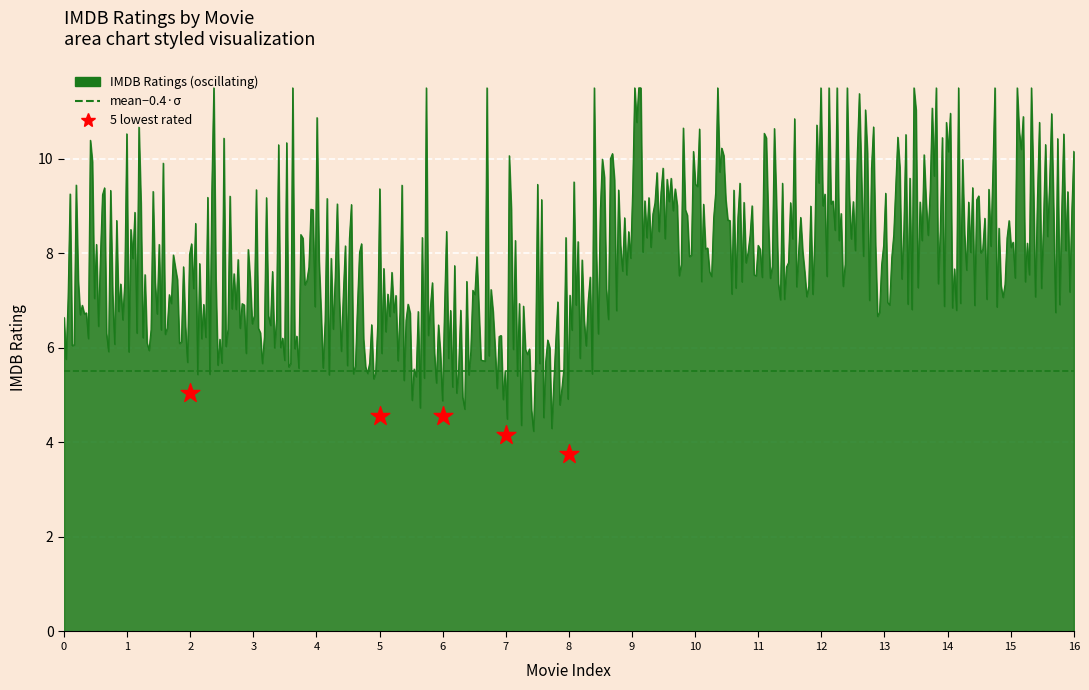

What is the ratio of the value at 5 to the value at 8?

1.2